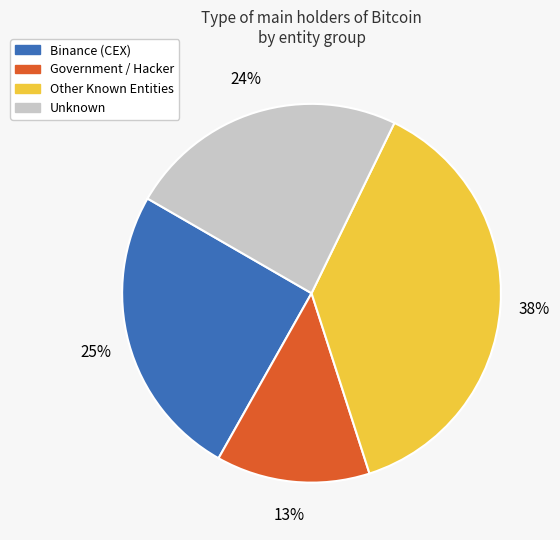

To the nearest percent, what is the difference between the largest and smallest slice percentages?

25%